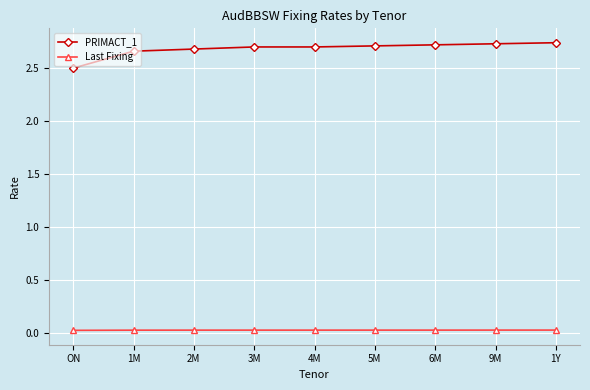

Which category has the lowest value in the PRIMACT_1 series?

ON